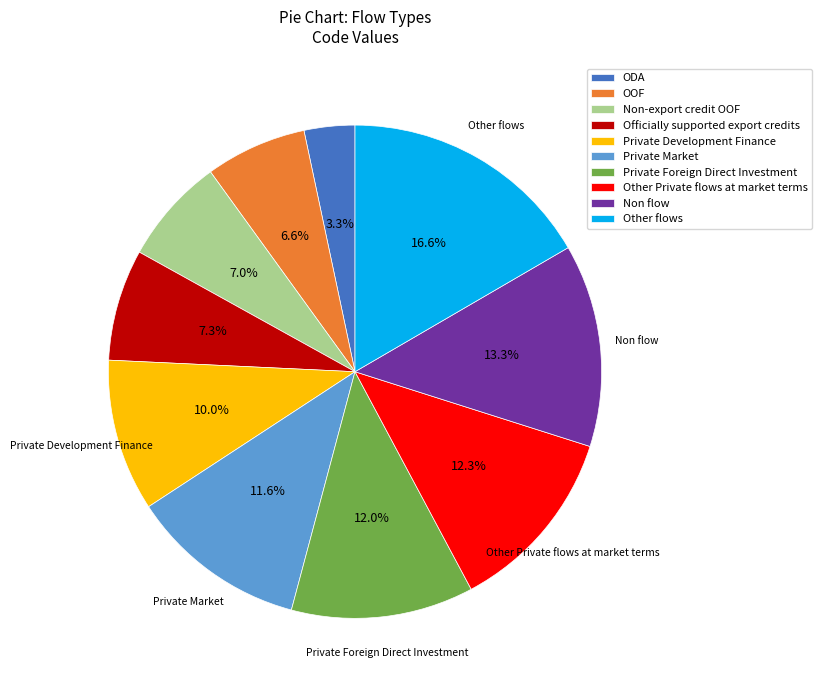

What is the ratio of the value at Officially supported export credits to the value at Private Market?

0.6